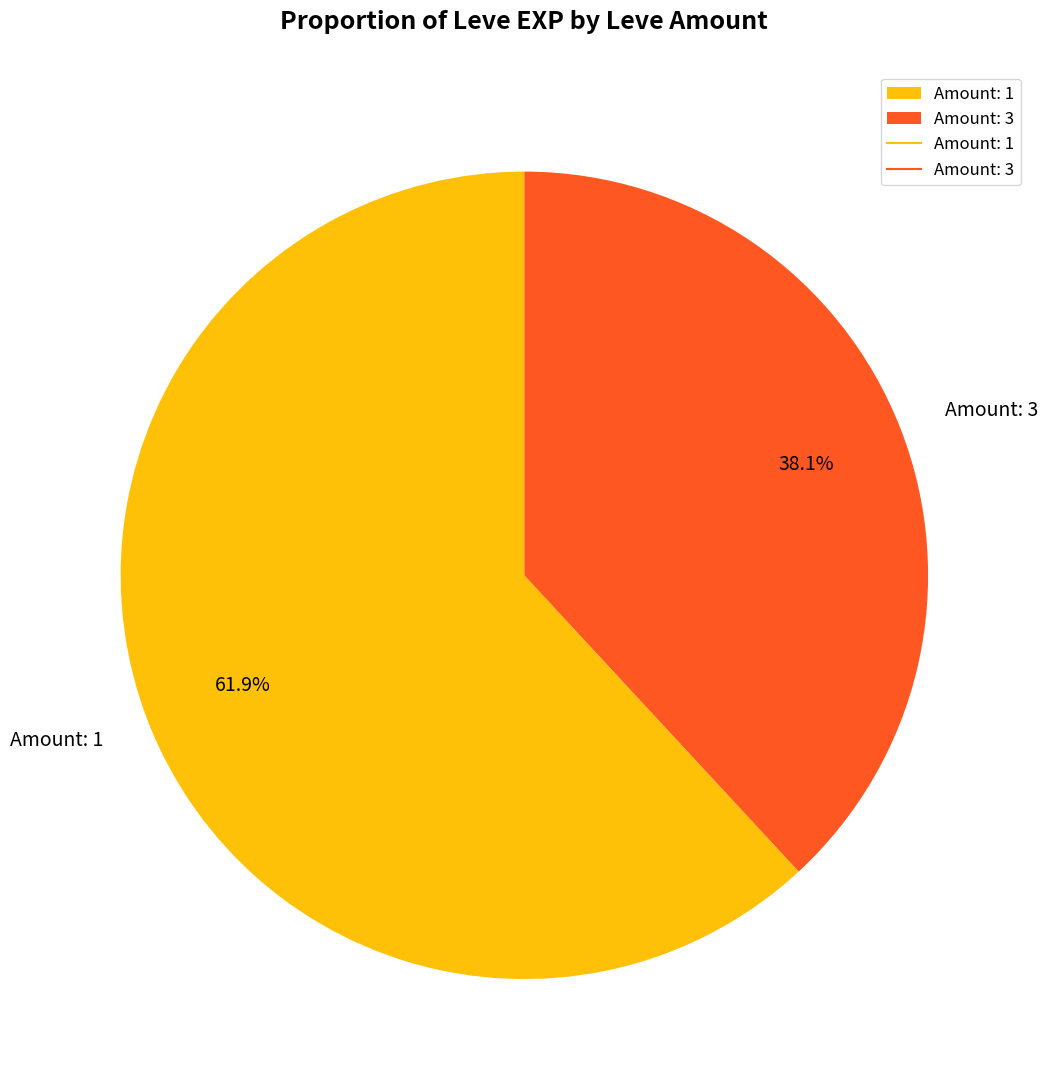

Does any single category account for the majority?

Yes